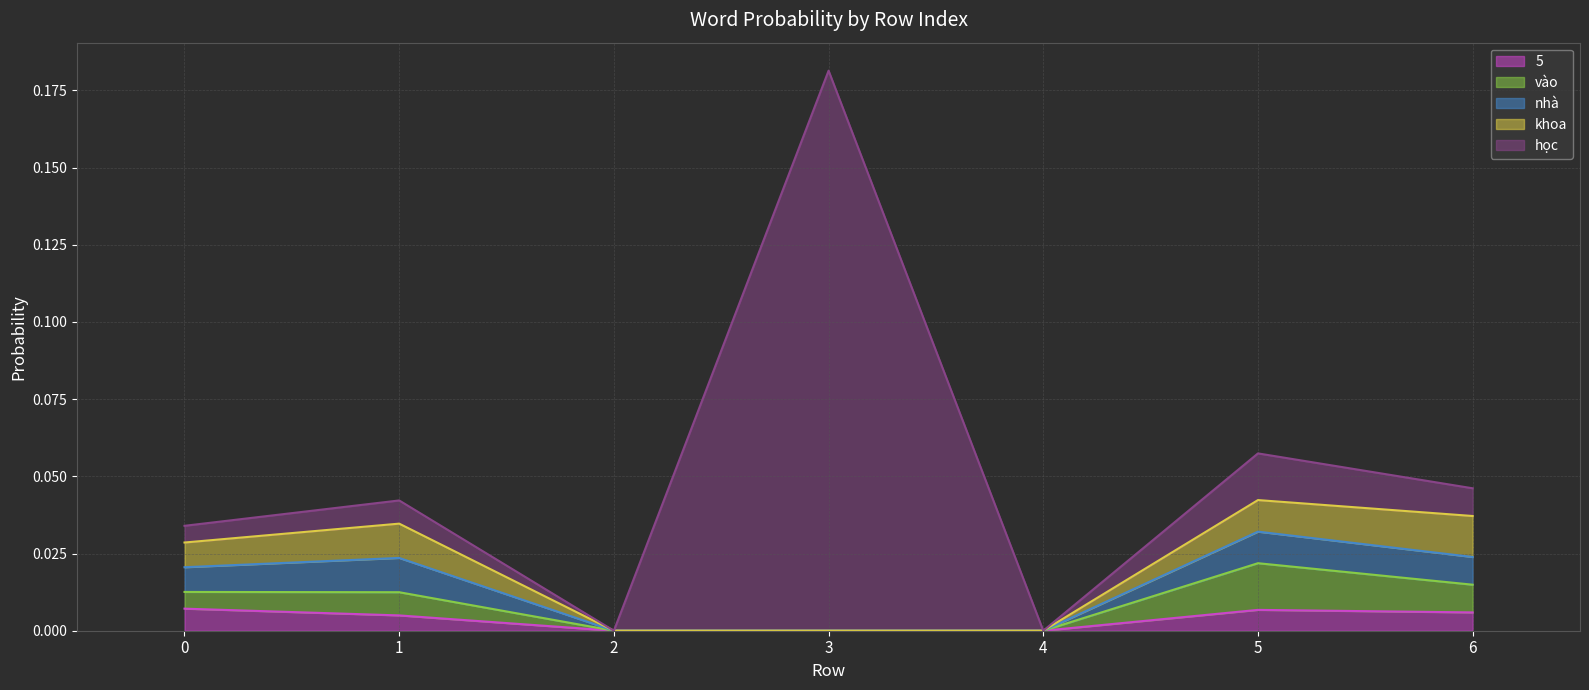

At which category is the sum across all series the highest?

3